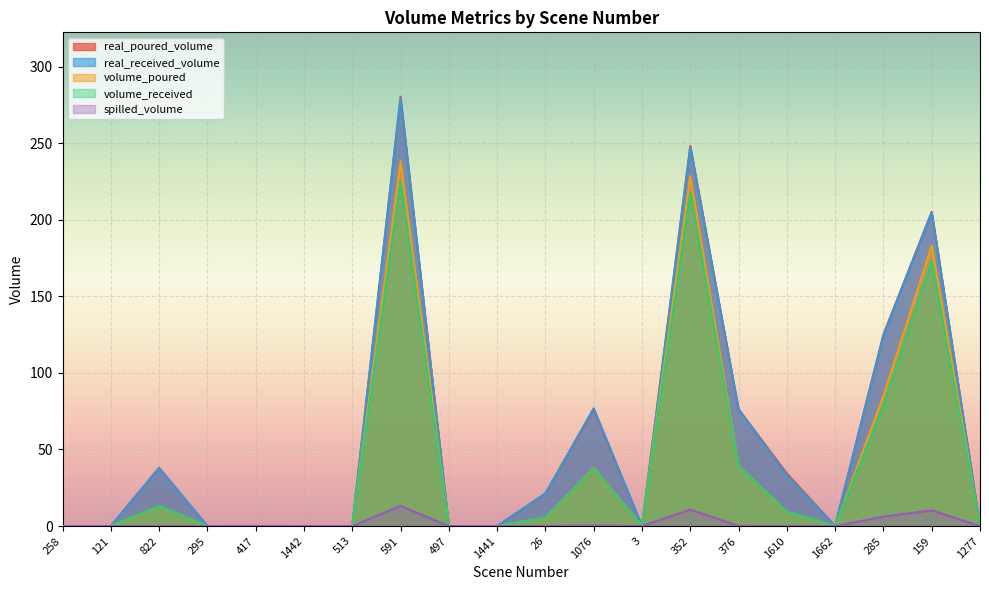

Which series has the largest range (max minus min)?

real_poured_volume